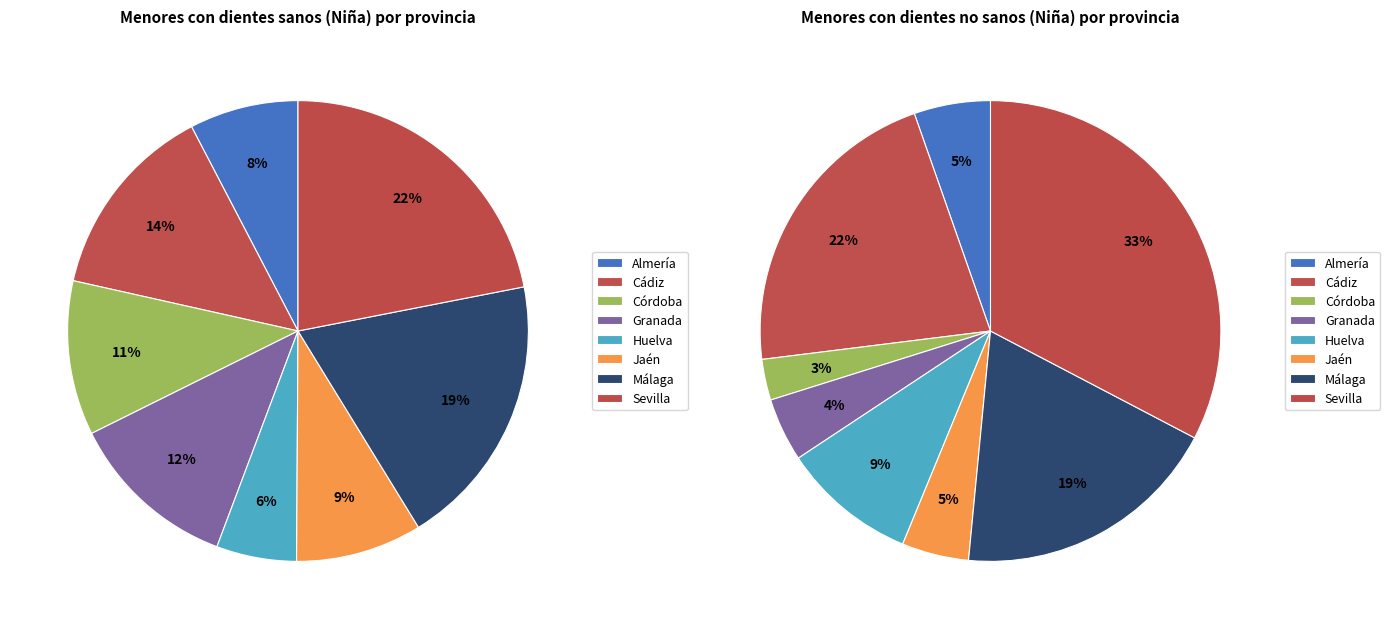

What percentage is the Almería slice, to the nearest percent?

8%